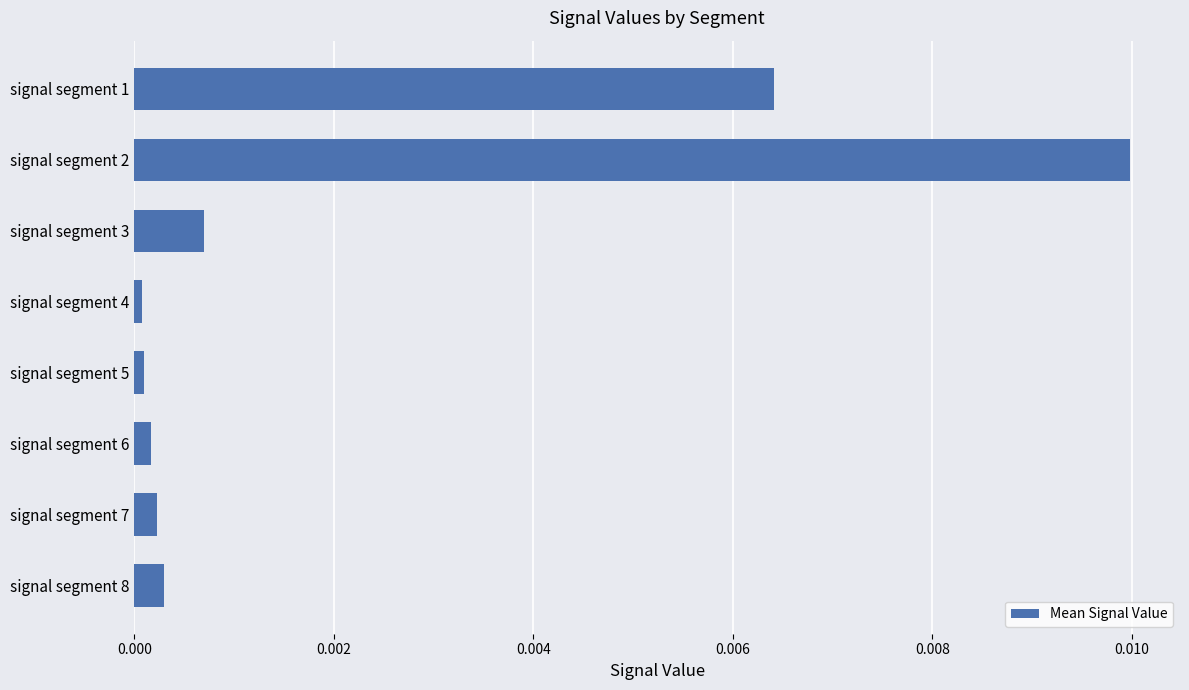

Is it true that the value at signal segment 6 is 0.0?

True